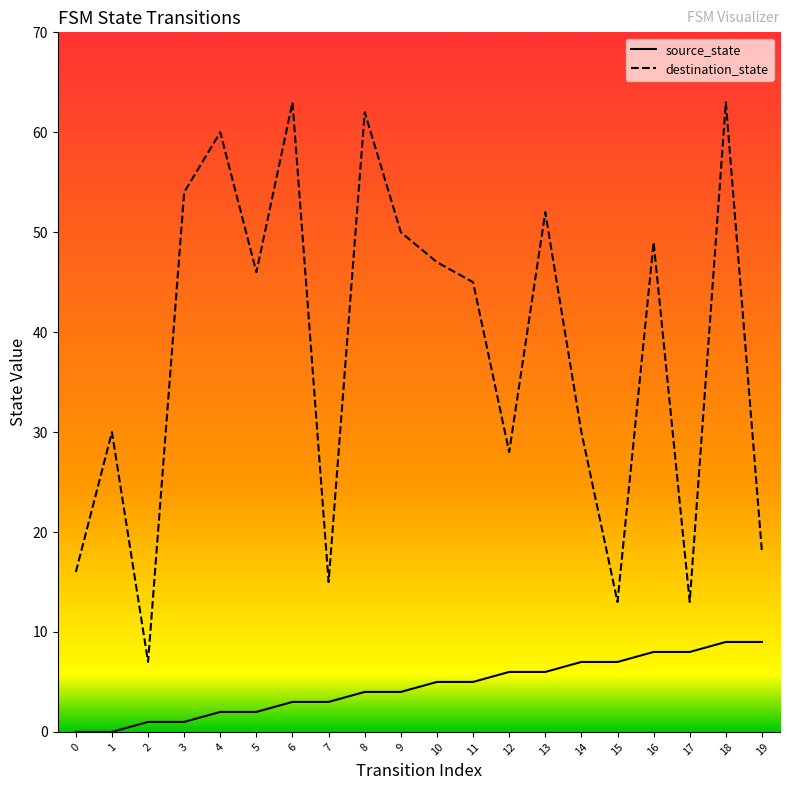

Is the value of destination_state at 19 greater than the value of source_state at 16?

Yes